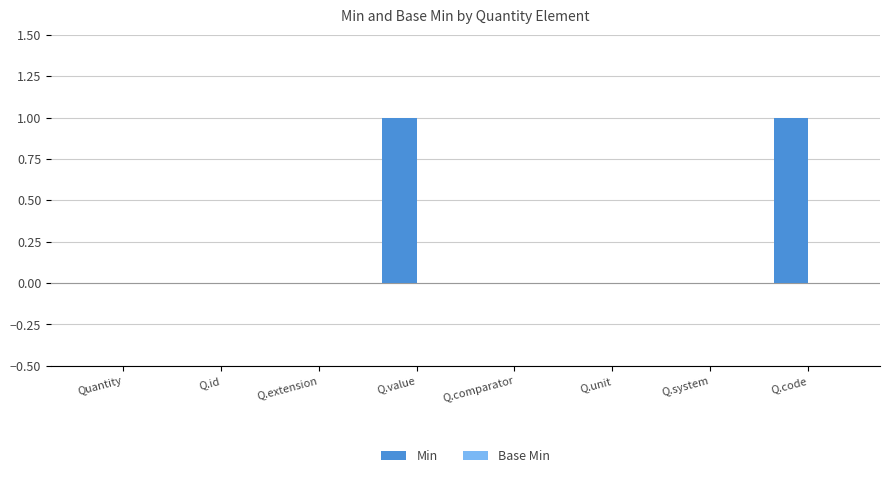

Is it true that the value at Quantity is 1?

False